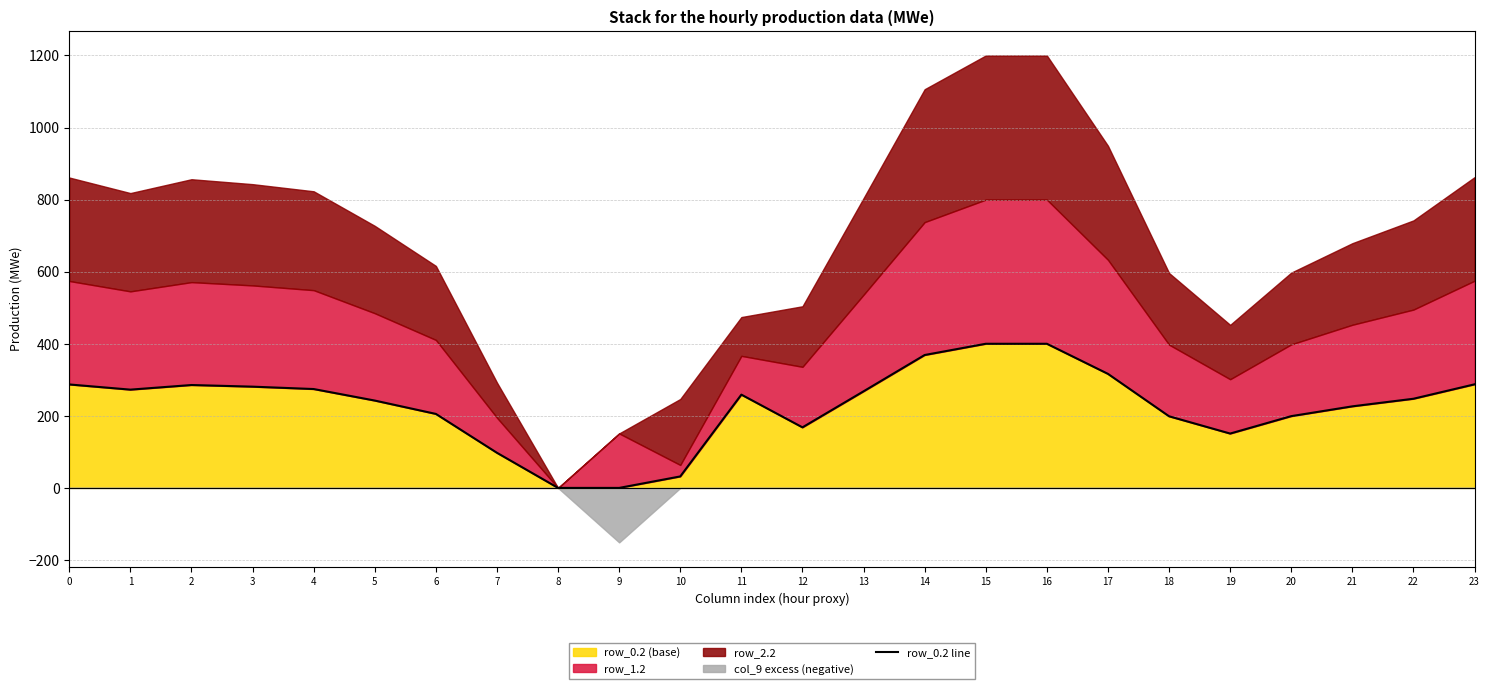

What is the change in value from 12 to 18?

+30.7